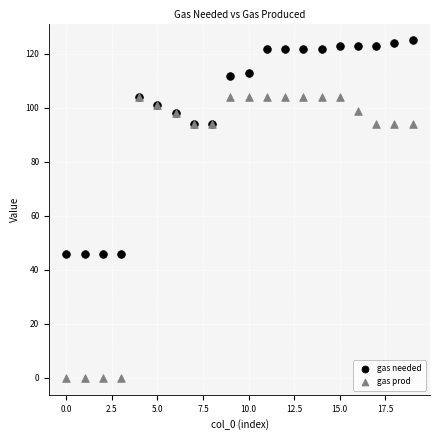

What are all the series names shown in the legend?

gas needed, gas prod